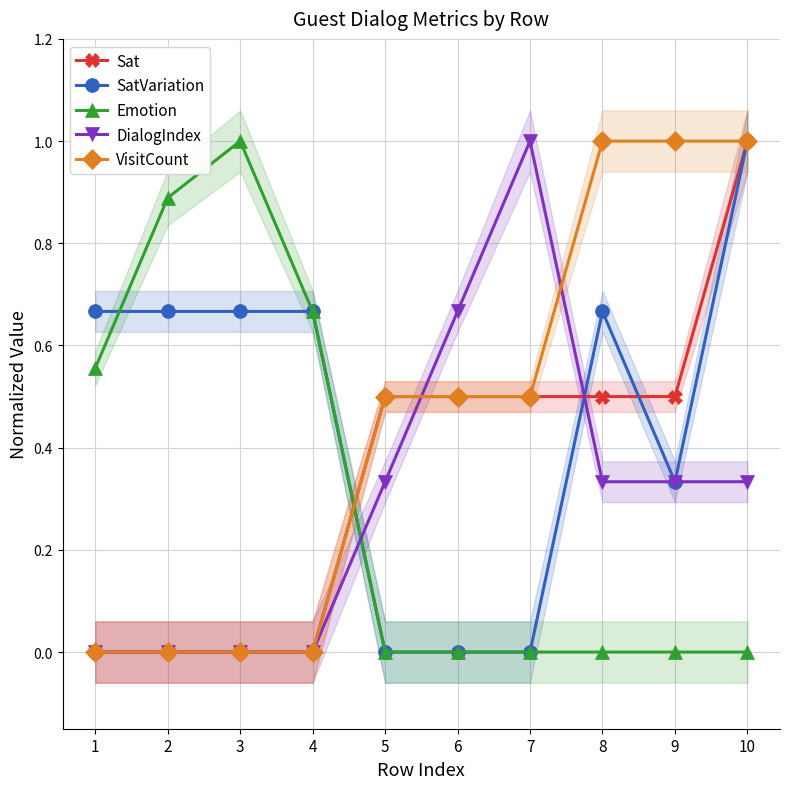

At which category is the sum across all series the highest?

10